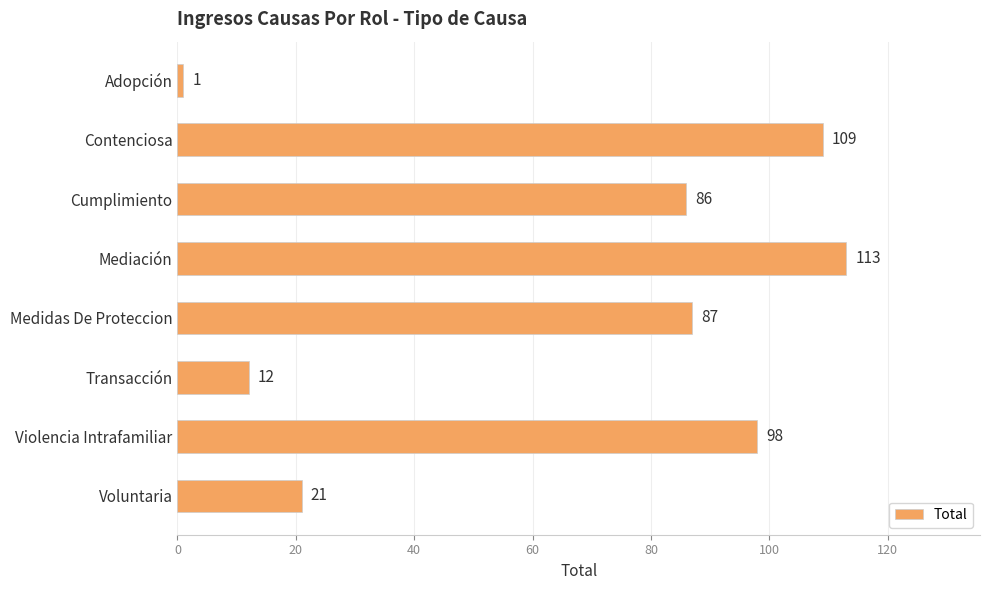

Reading top to bottom, list all the values displayed in this chart.

1	109	86	113	87	12	98	21